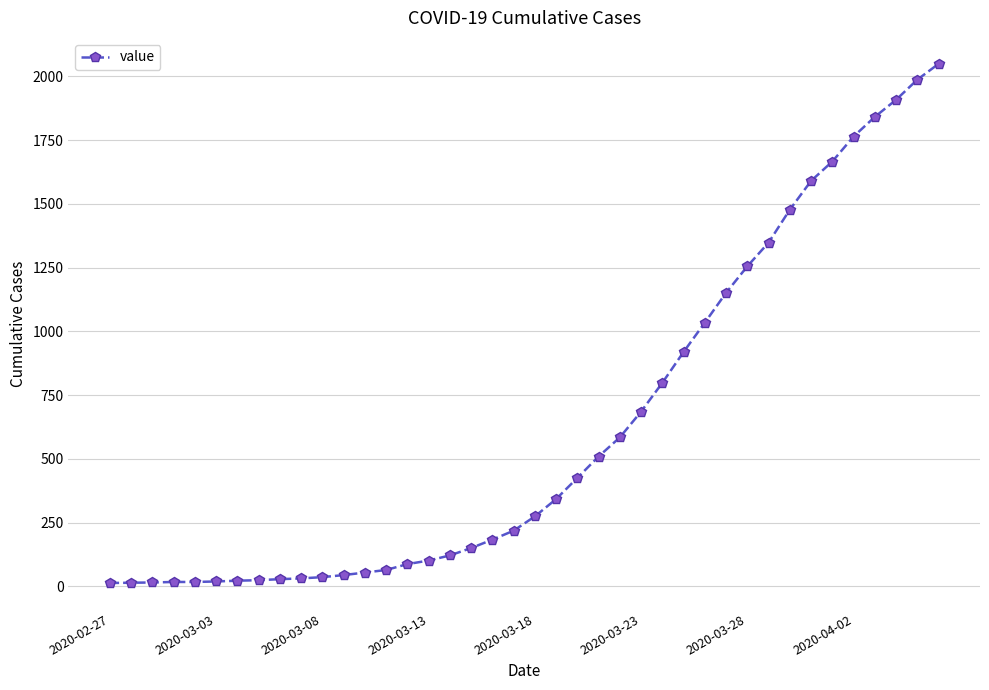

What is the maximum value shown in the chart?

2049